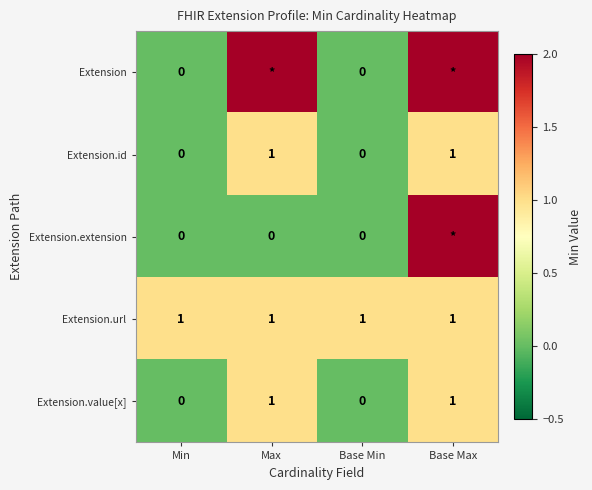

The value of Extension.id at Base Min is 0. True or false?

True